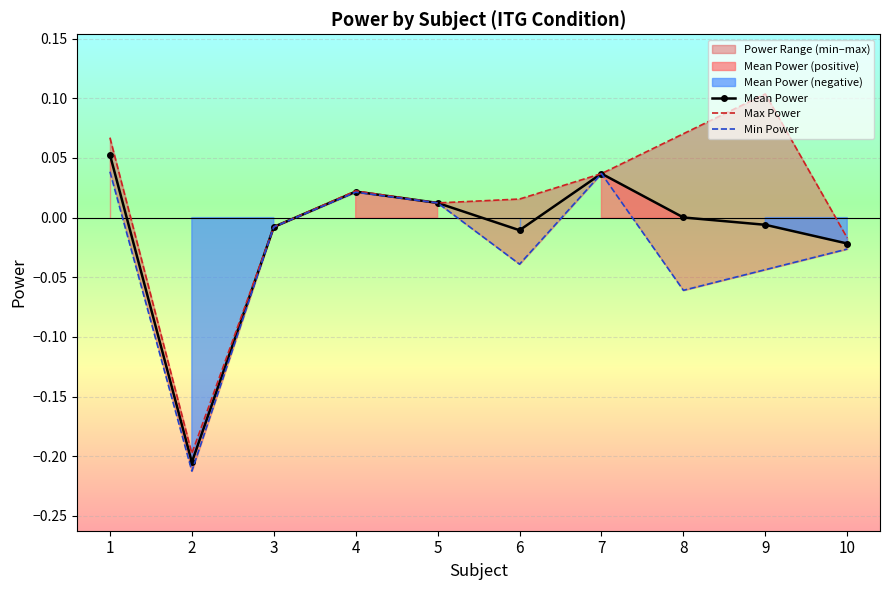

Reading right to left, list all the values displayed in this chart.

Mean Power: 10=-0.0	9=-0.0	8=0.0	7=0.0	6=-0.0	5=0.0	4=0.0	3=-0.0	2=-0.2	1=0.1
Max Power: 10=-0.0	9=0.1	8=0.1	7=0.0	6=0.0	5=0.0	4=0.0	3=-0.0	2=-0.2	1=0.1
Min Power: 10=-0.0	9=-0.0	8=-0.1	7=0.0	6=-0.0	5=0.0	4=0.0	3=-0.0	2=-0.2	1=0.0